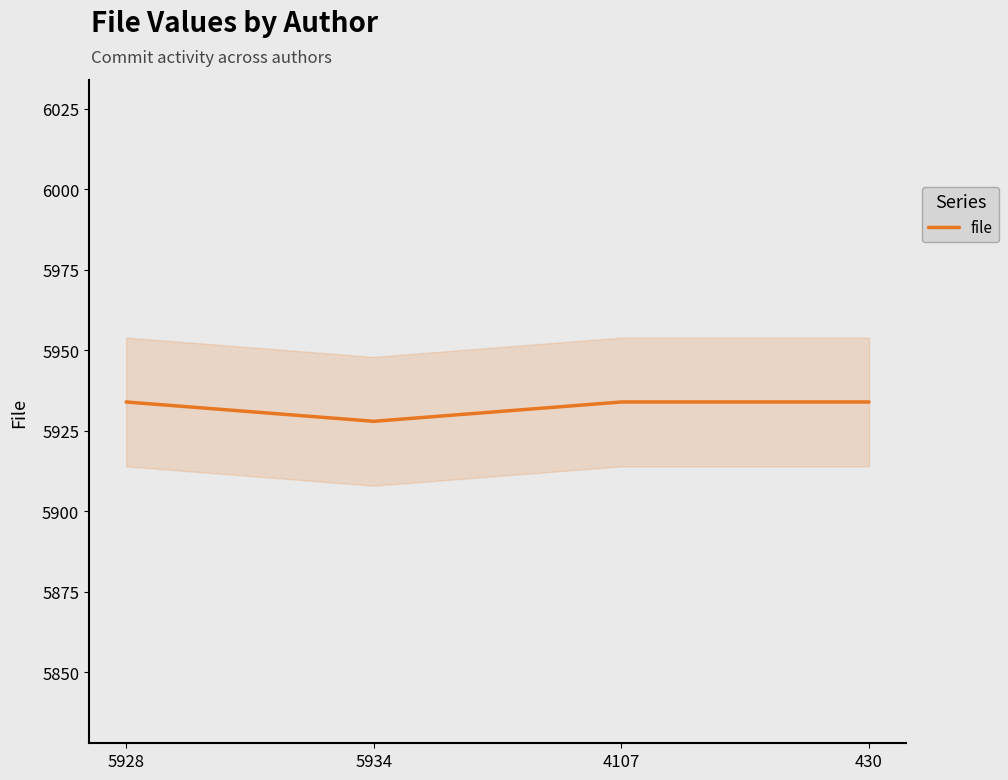

What is the difference between the maximum and minimum values?

6